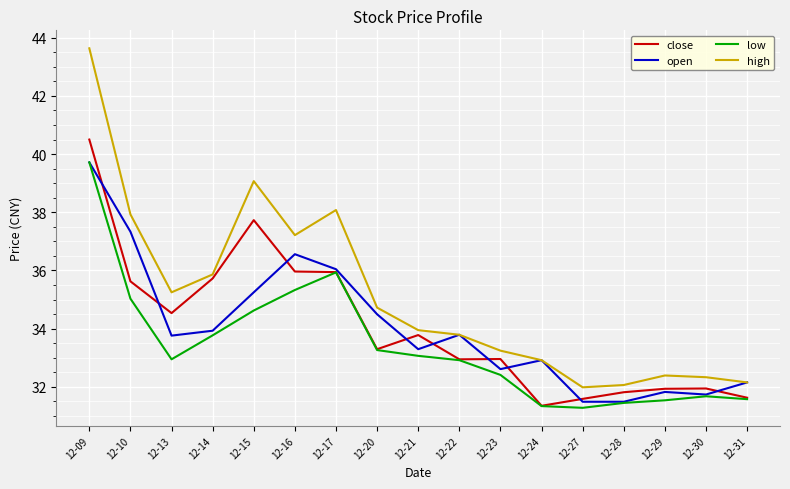

Which series changed the most between 12-22 and 12-28?

open